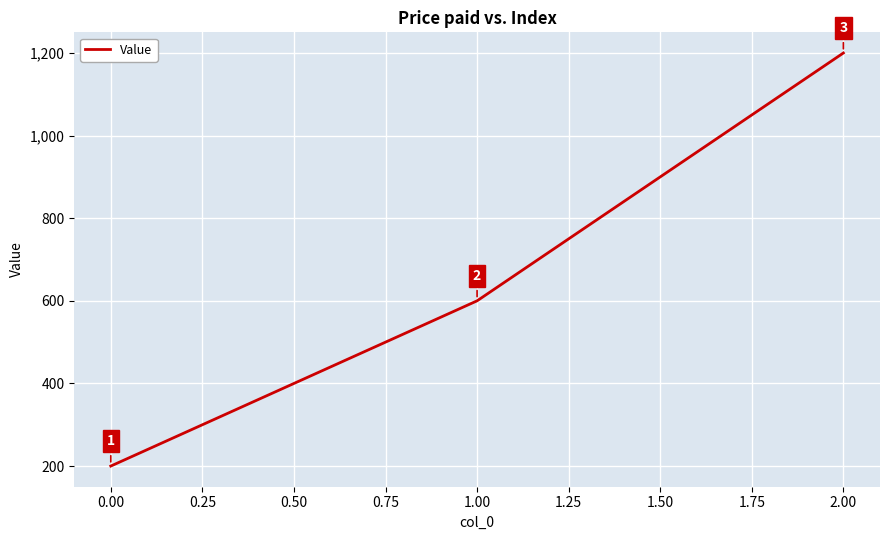

What is the average value?

667